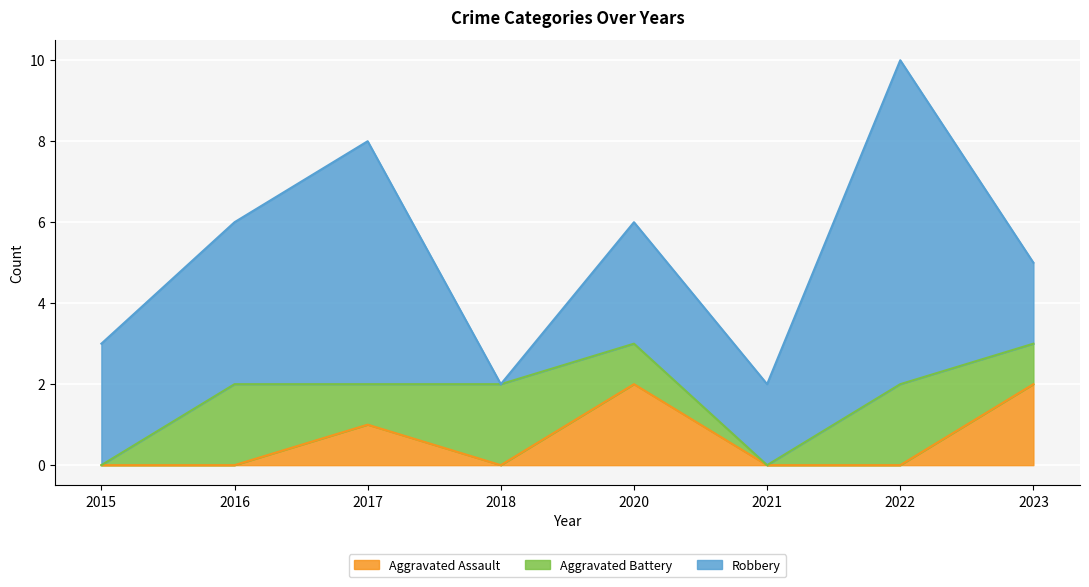

Is the value of Aggravated Assault at 2018 greater than the value of Robbery at 2021?

No